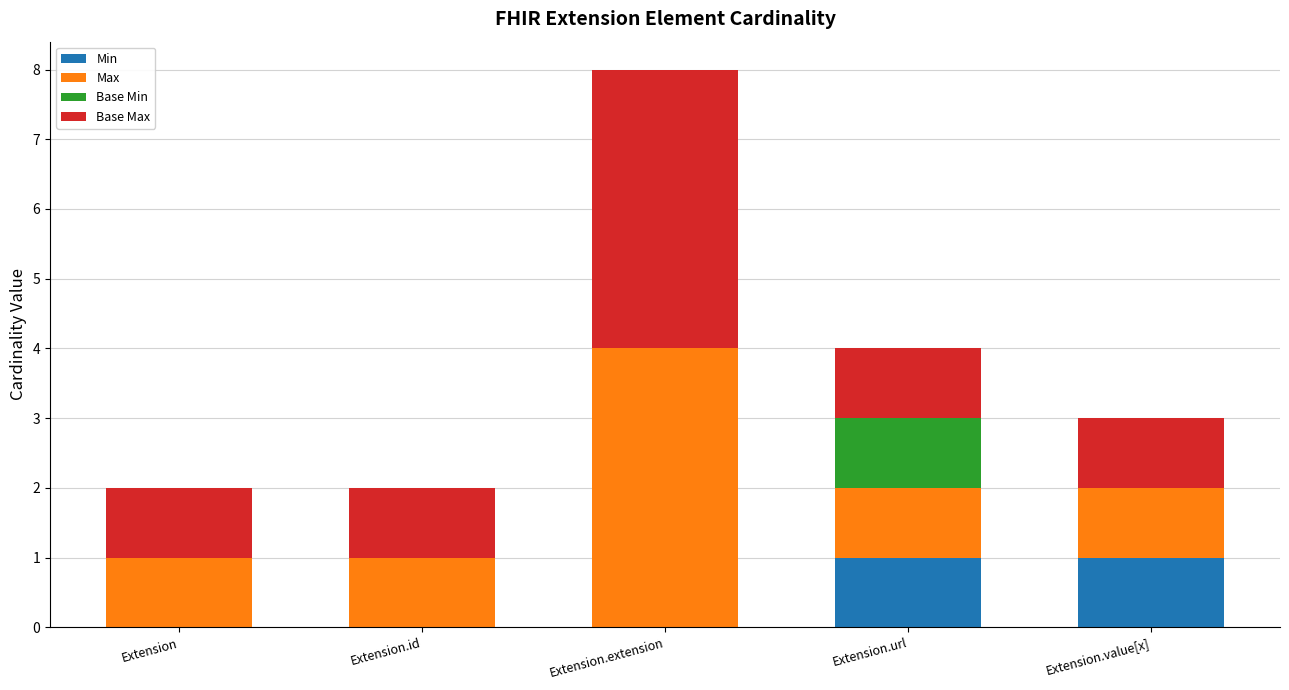

The value of Min at Extension.extension is 0. True or false?

True